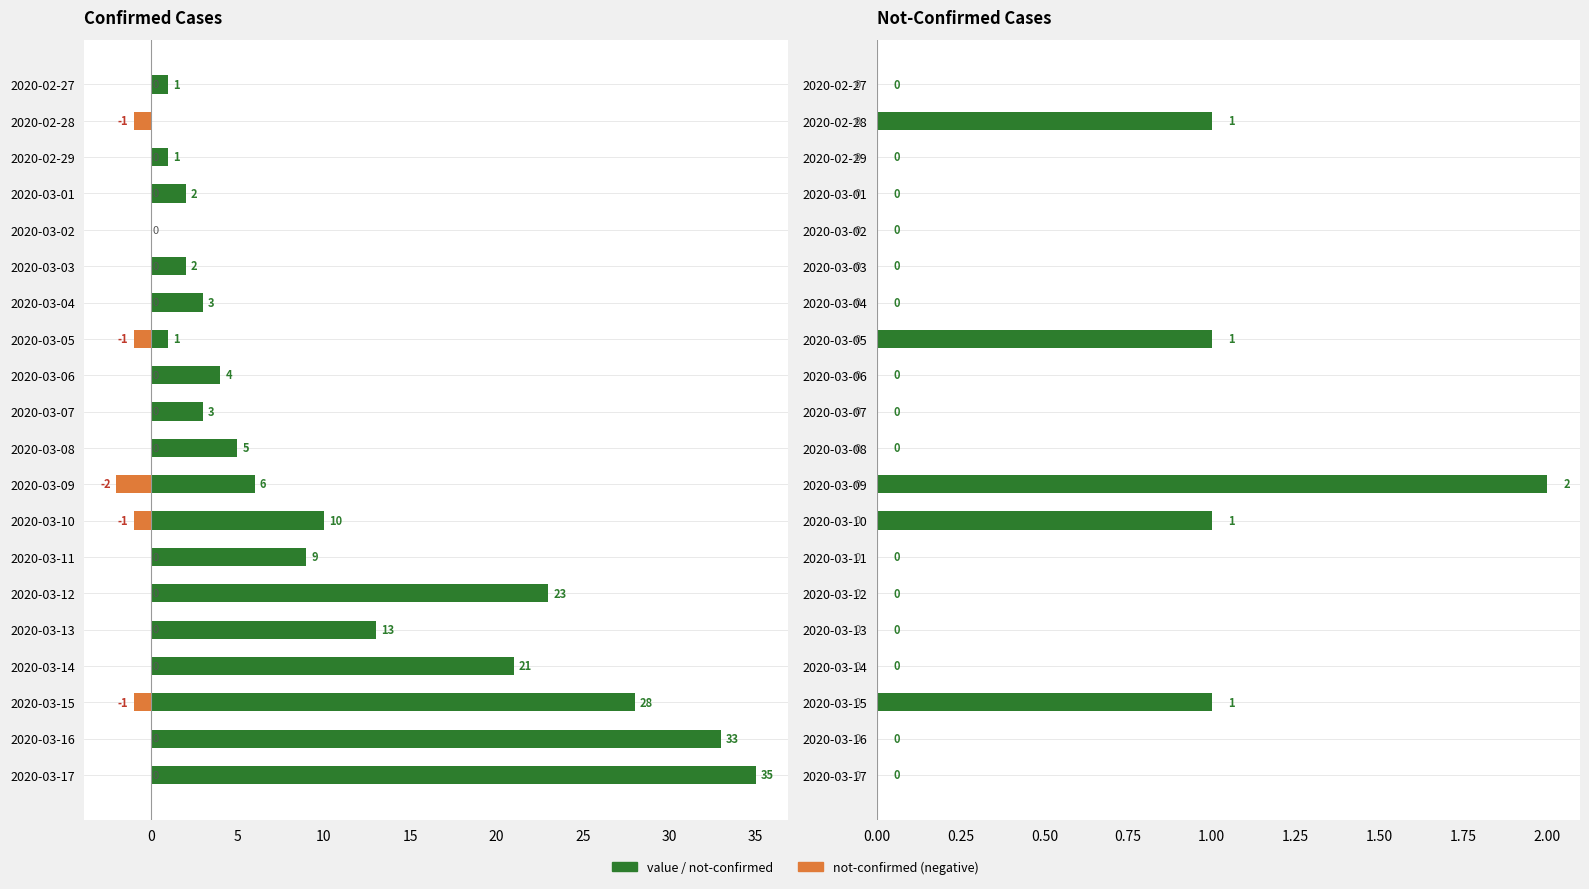

What is the minimum value for not-confirmed (neg)?

-2.0